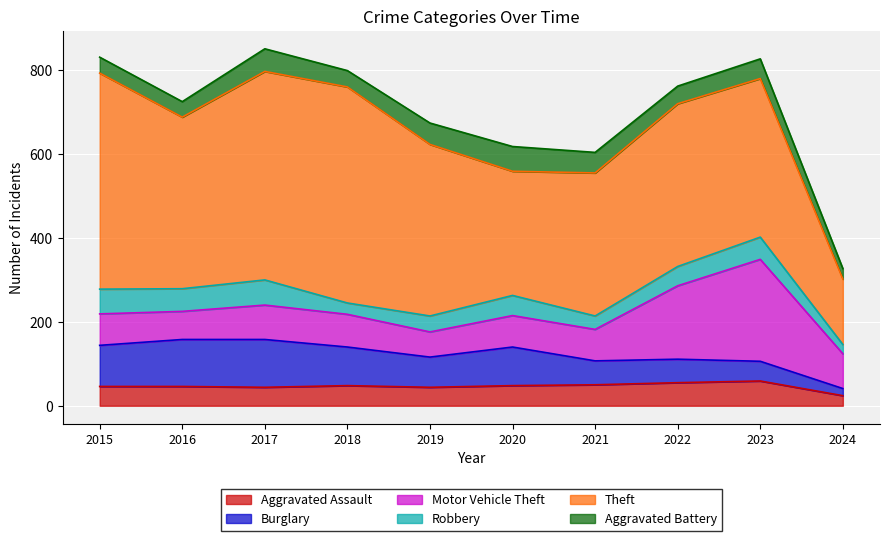

True or false: Aggravated Assault has more than 1 interior local peaks.

True